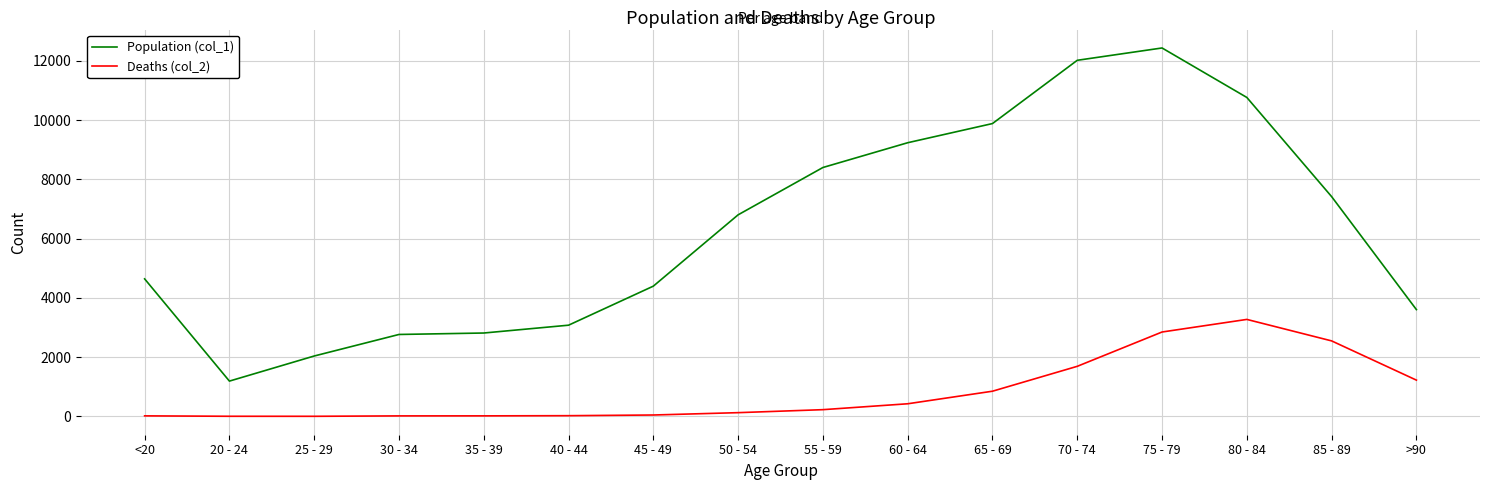

Does the chart have visible grid lines?

Yes